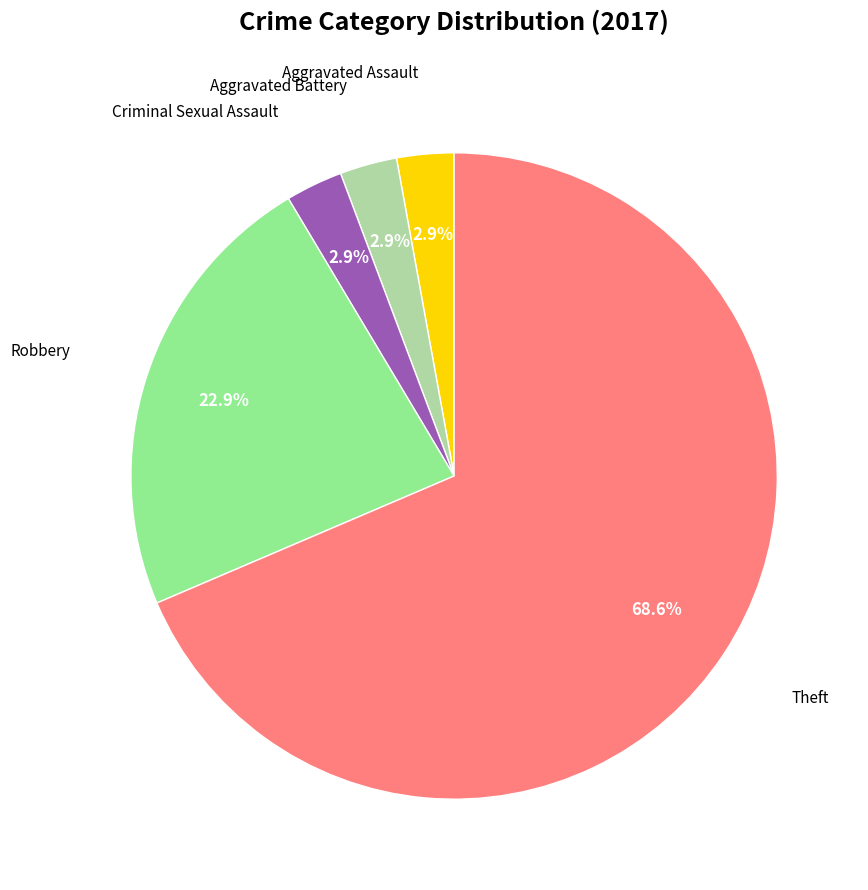

Is there a majority slice in this chart?

Yes